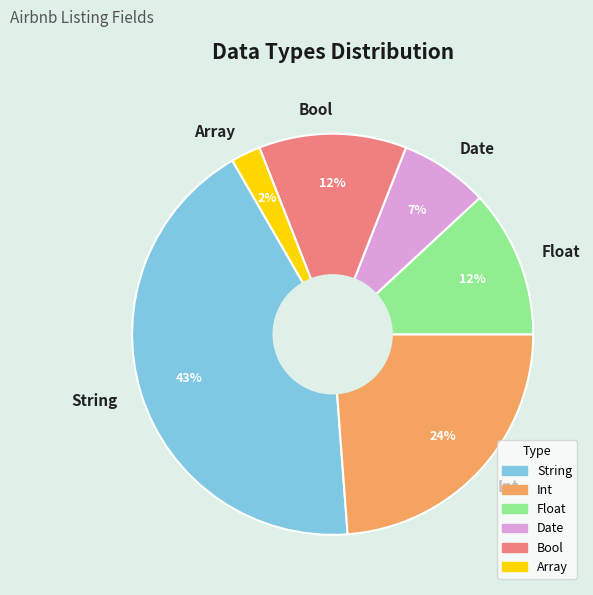

Between Date and Int, which is larger?

Int